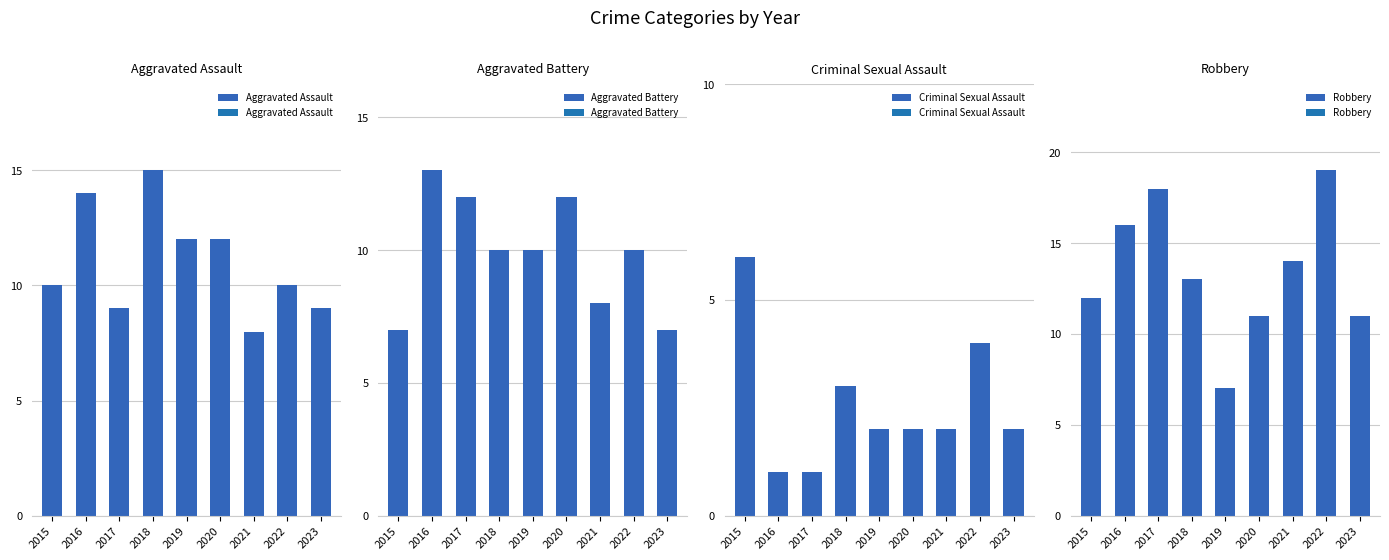

Which series has the widest spread of values?

Robbery